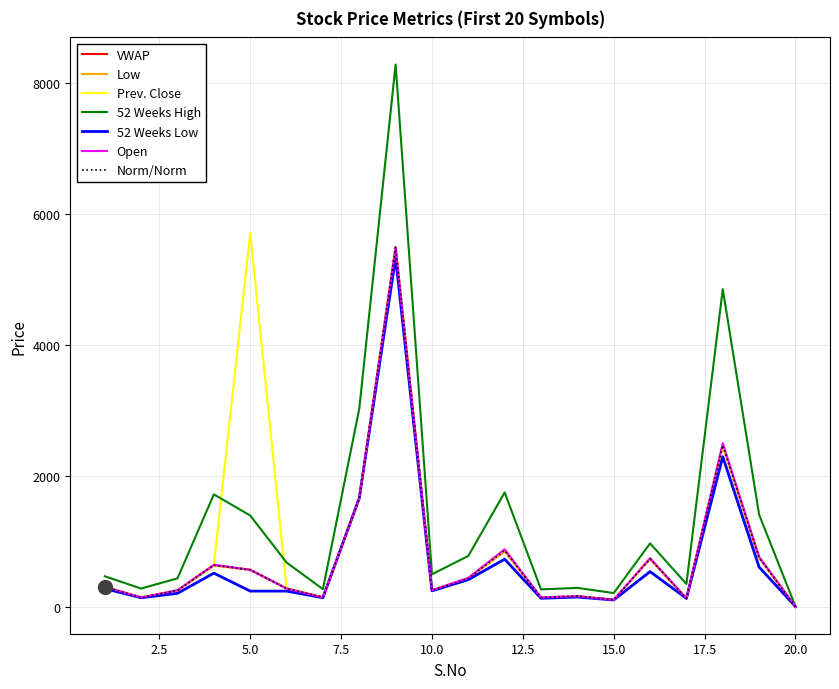

Does the chart have visible grid lines?

Yes